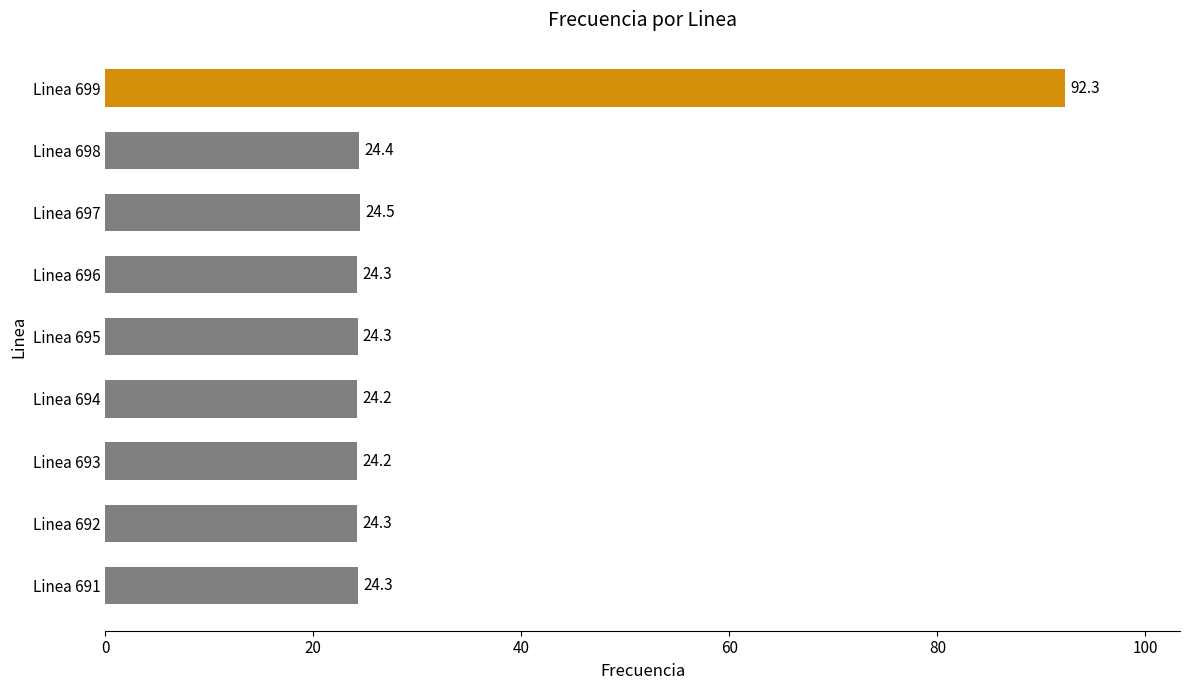

Approximately how many times larger is the value at Linea 693 compared to Linea 695?

1.0